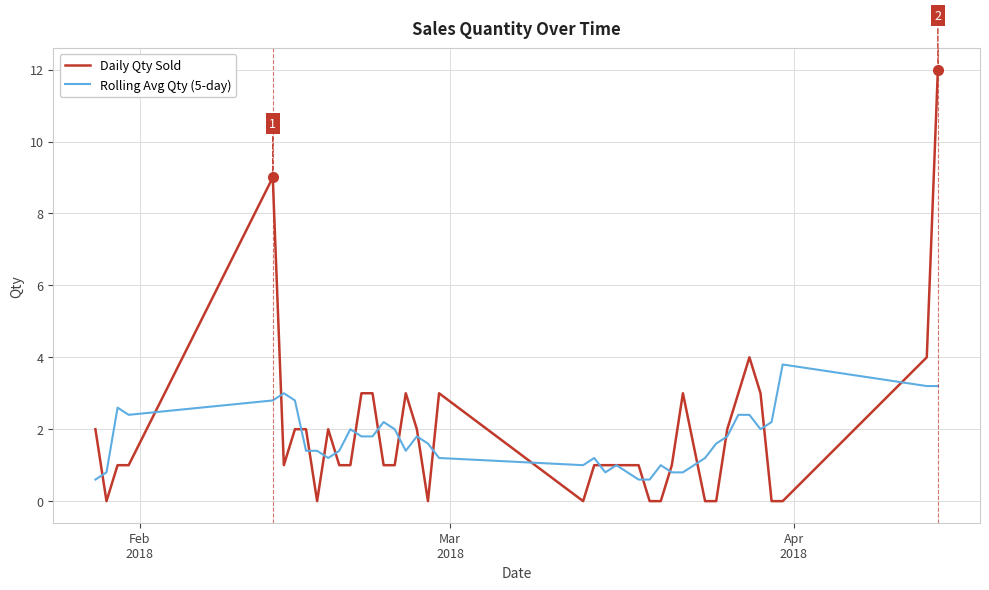

Which series has the widest spread of values?

Daily Qty Sold